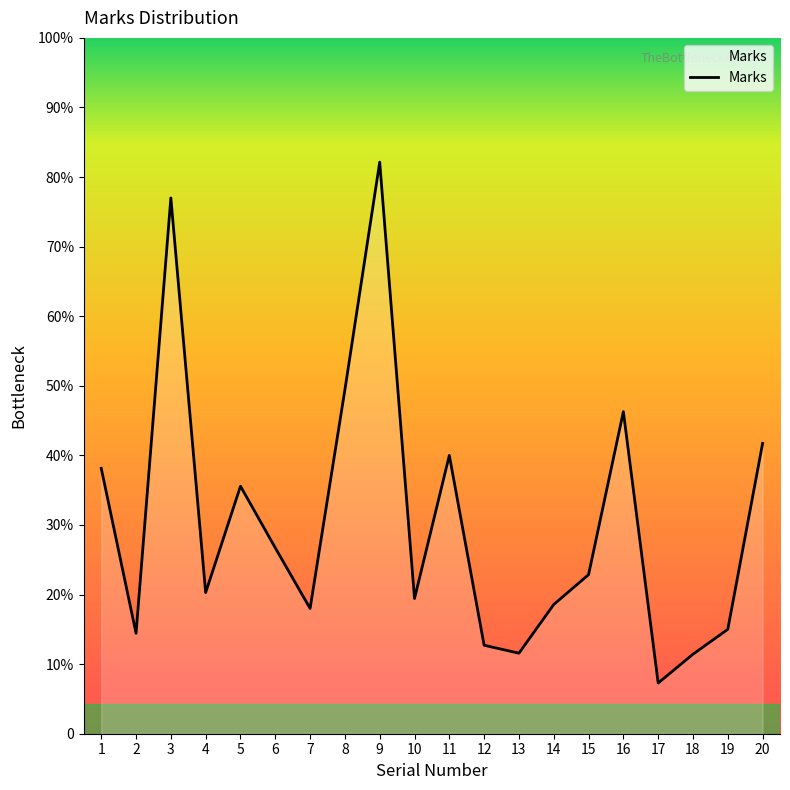

Does the chart have visible grid lines?

No